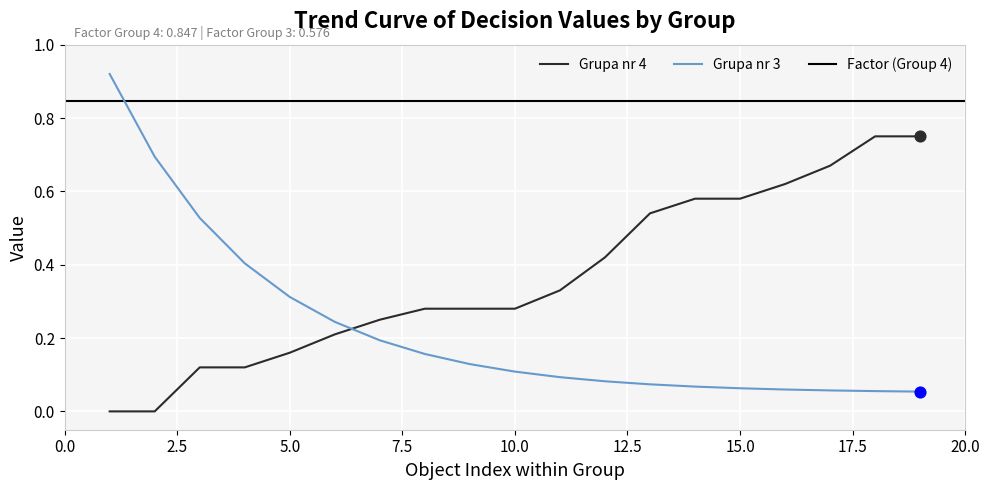

Between 7 and 18, which is larger?

18